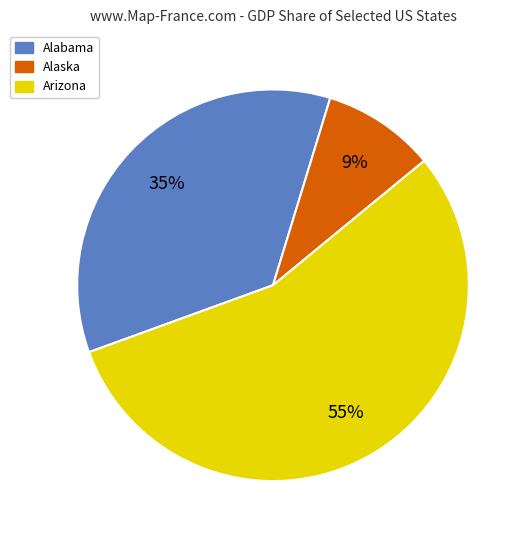

Is there any slice that represents more than half of the pie?

Yes